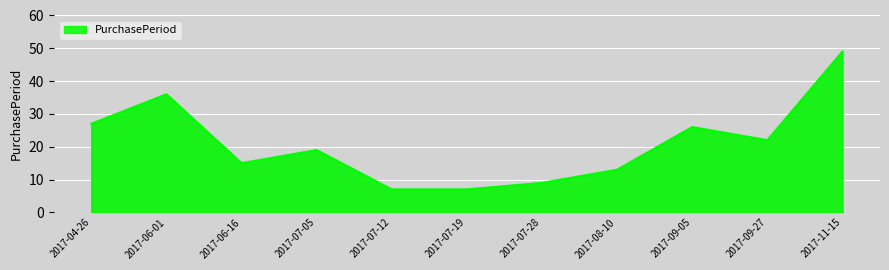

At which label does the data first exceed 19?

2017-04-26